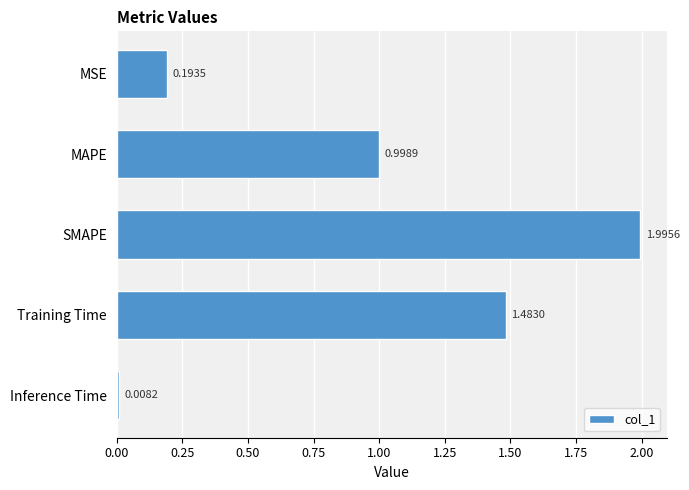

At which category does the chart reach its peak across all series?

SMAPE